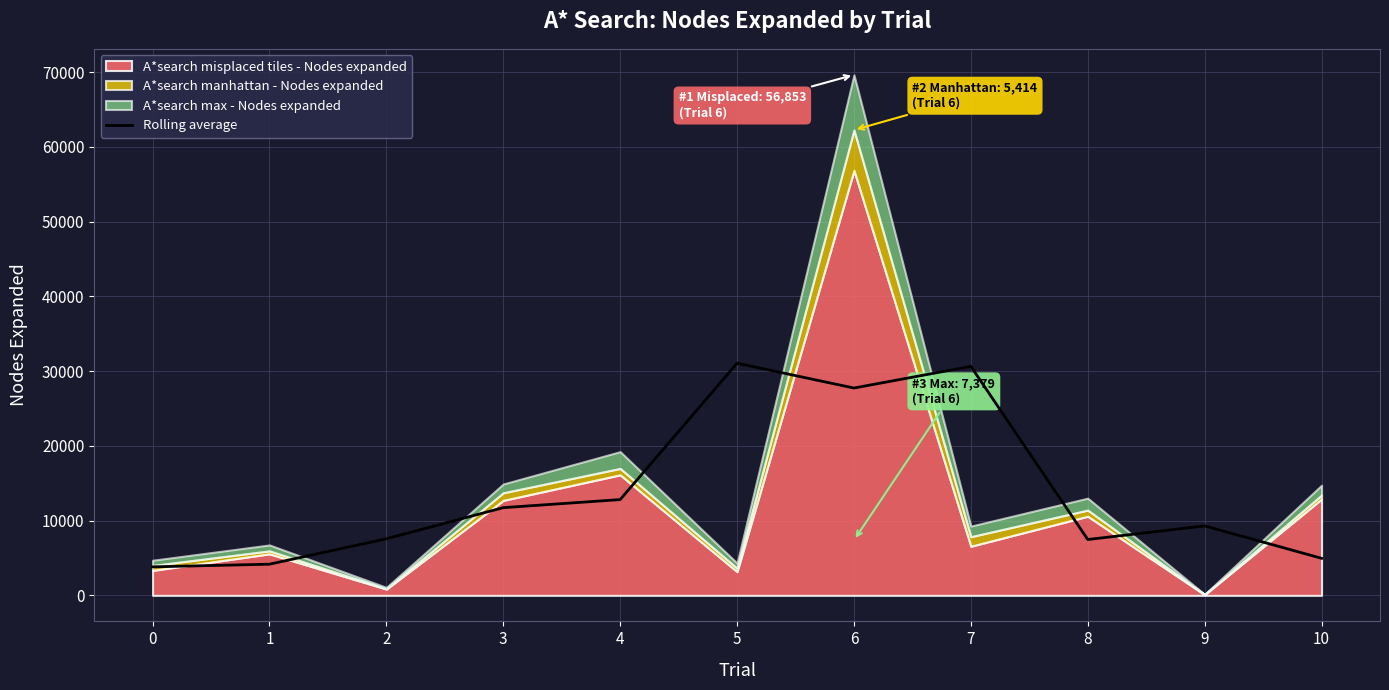

Reading right to left, what are all the values shown in this chart?

10=4960.0	9=9295.3	8=7471.0	7=30640.0	6=27742.7	5=31063.3	4=12815.7	3=11734.3	2=7573.0	1=4171.3	0=3814.7